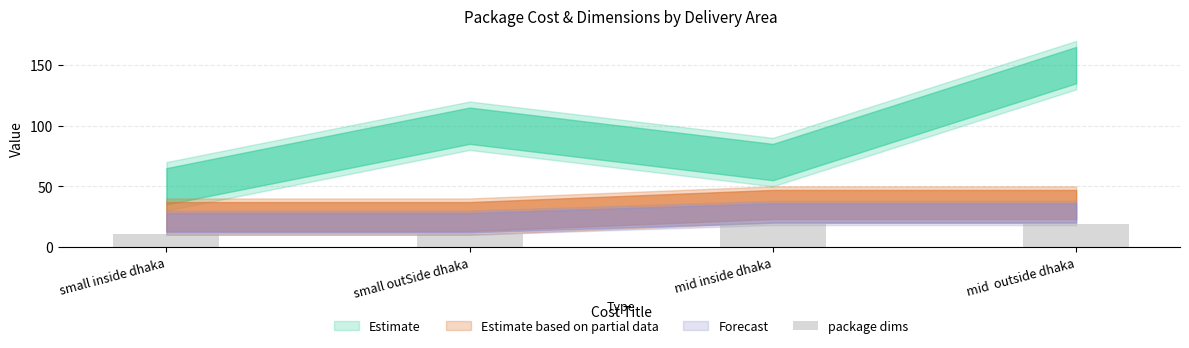

What is the approximate value at mid inside dhaka?

19